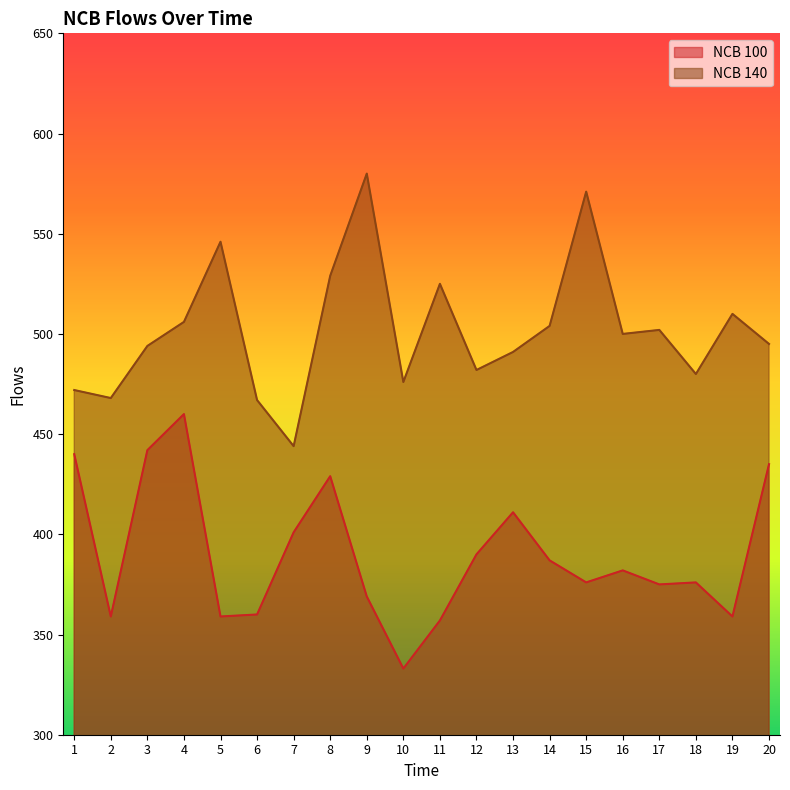

Reading left to right, list all the values displayed in this chart.

NCB 100: 440	359	442	460	359	360	401	429	369	333	357	390	411	387	376	382	375	376	359	435
NCB 140: 472	468	494	506	546	467	444	529	580	476	525	482	491	504	571	500	502	480	510	495